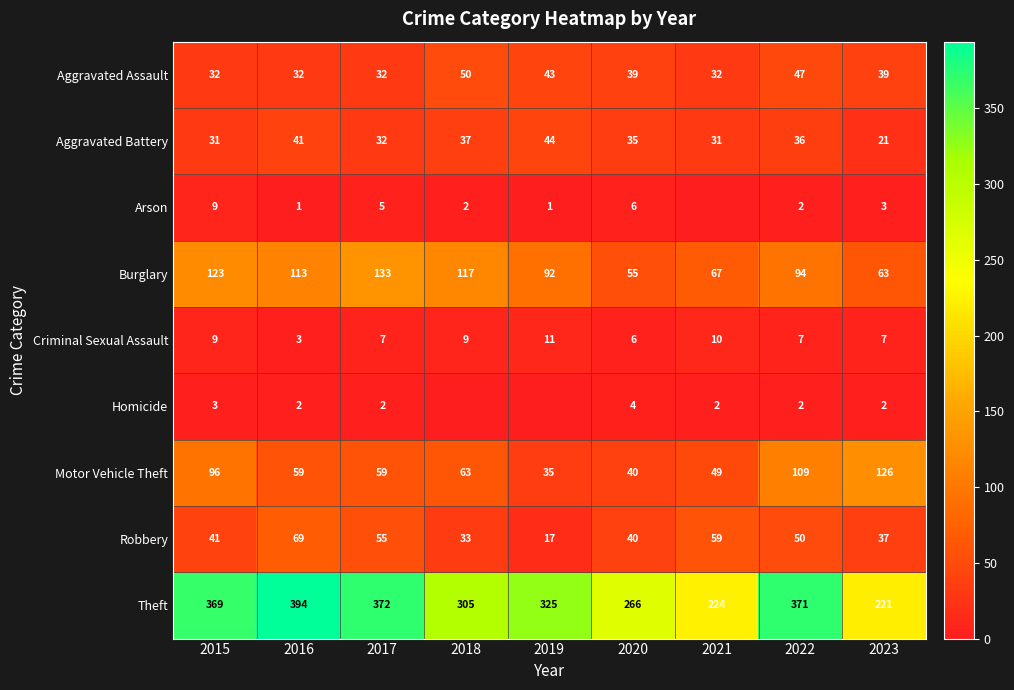

What is the spread (max minus min) of values at 2023?

219